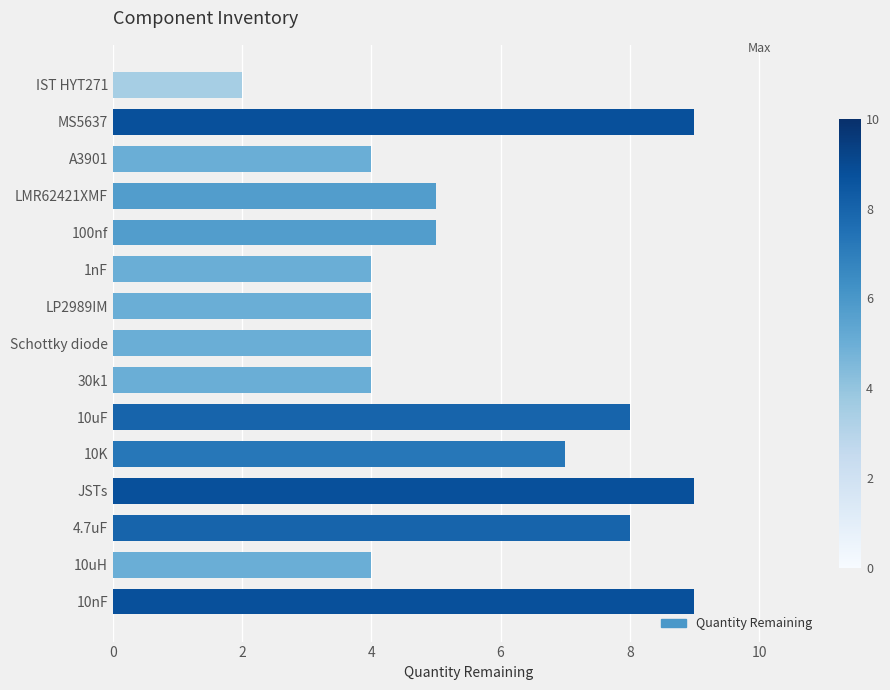

What is the sum of all values?

86